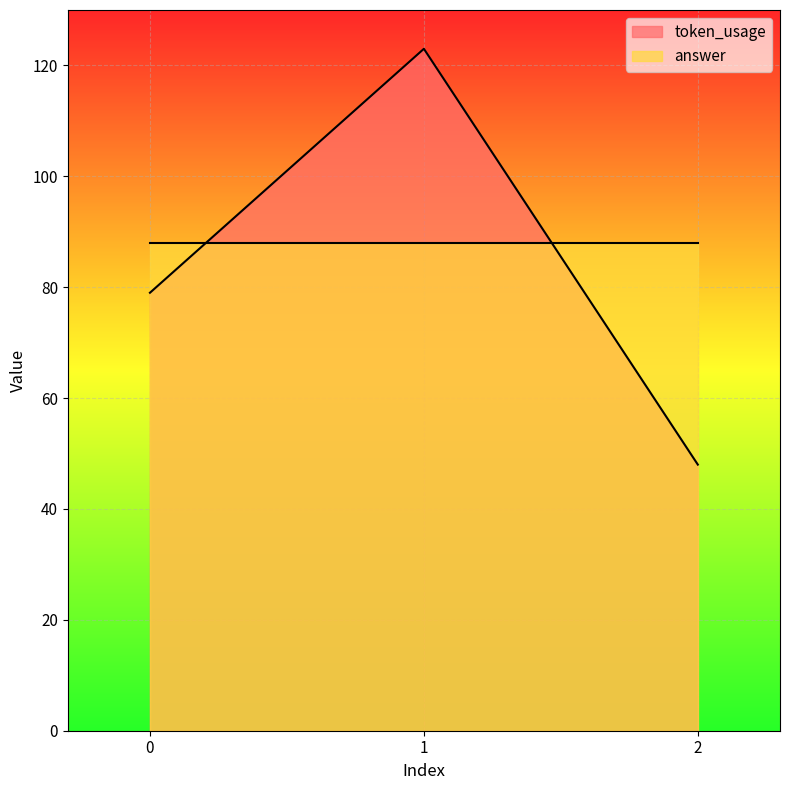

What is the ratio of the value at 0 to the value at 1?

0.6